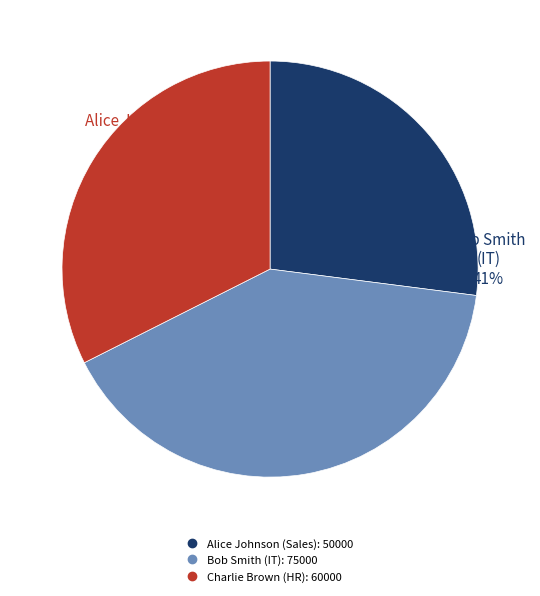

How many segments does this pie chart have?

3